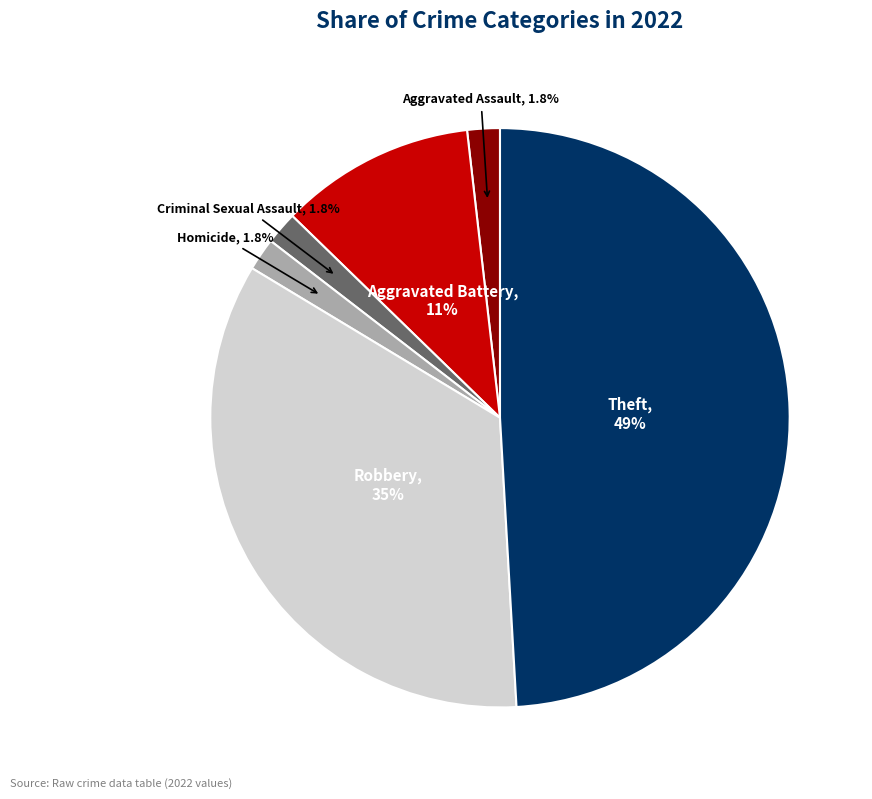

Is there any slice that represents more than half of the pie?

No